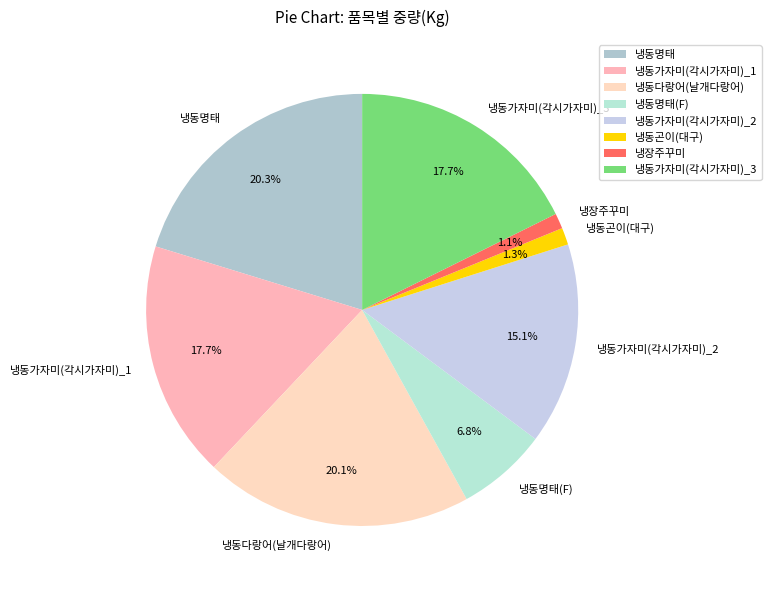

What is the ratio of the value at 냉동가자미(각시가자미)_3 to the value at 냉동가자미(각시가자미)_2?

1.2